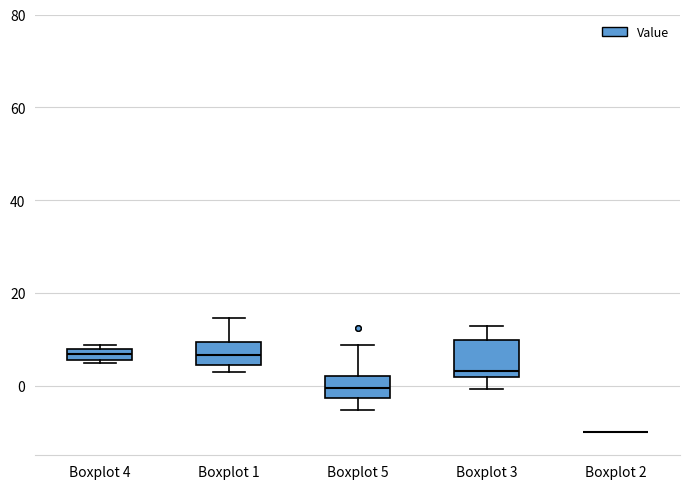

Where does the lower whisker of the box for Boxplot 5 end on the y-axis? The values are not printed on the chart, so give them approximately, as read against the axis.

-6